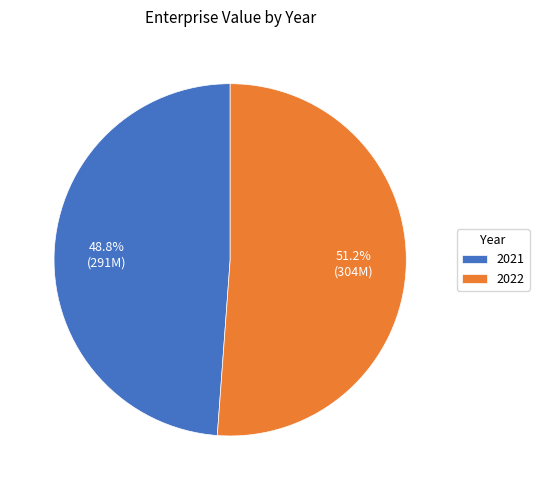

Between 2022 and 2021, which is larger?

2022